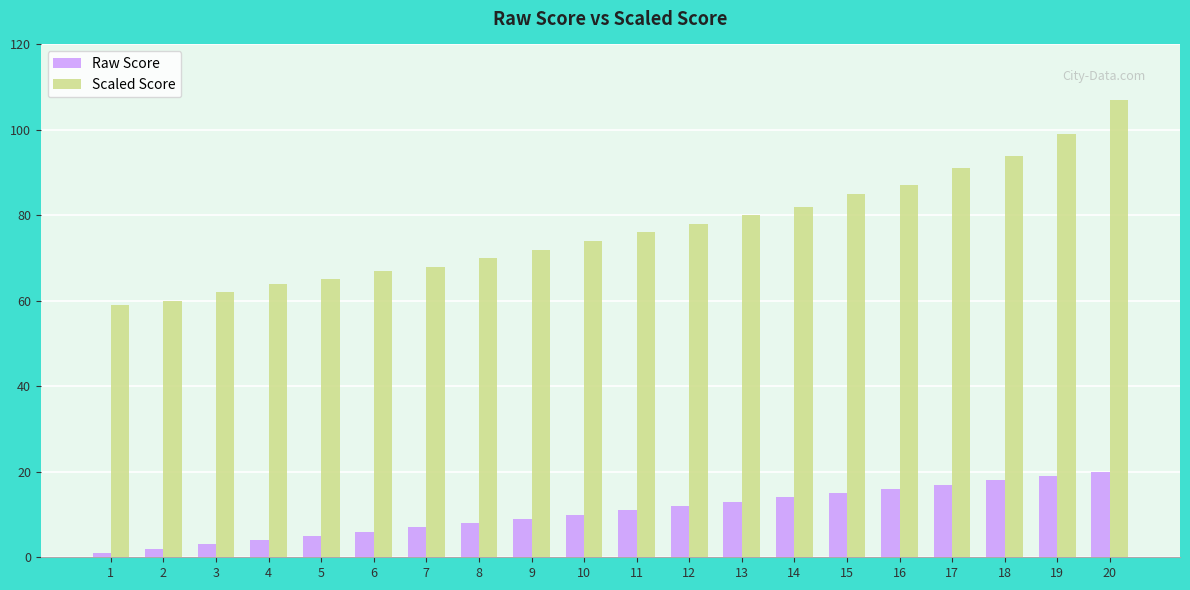

The Raw Score series shows 18 at 18. True or false?

True